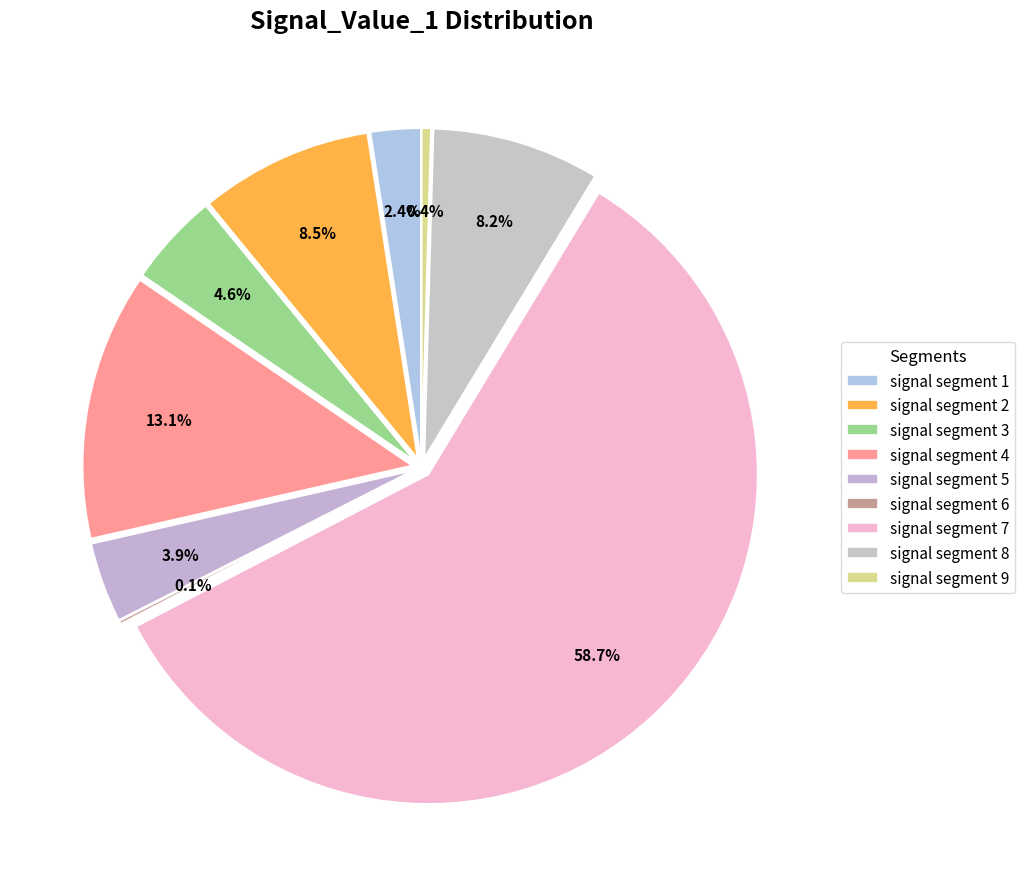

Which has a higher value, signal segment 9 or signal segment 3?

signal segment 3